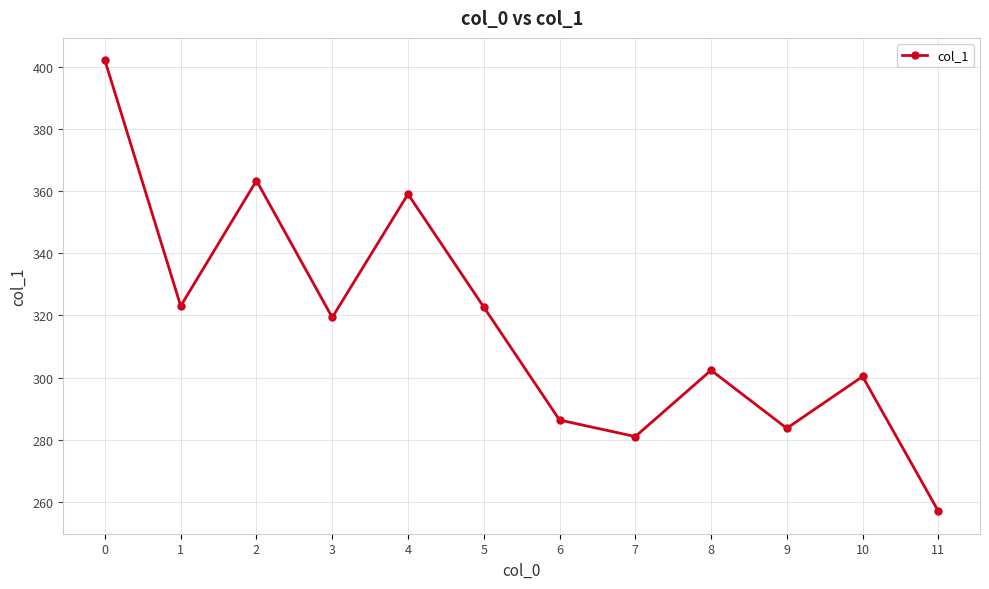

How many values exceed 319?

6